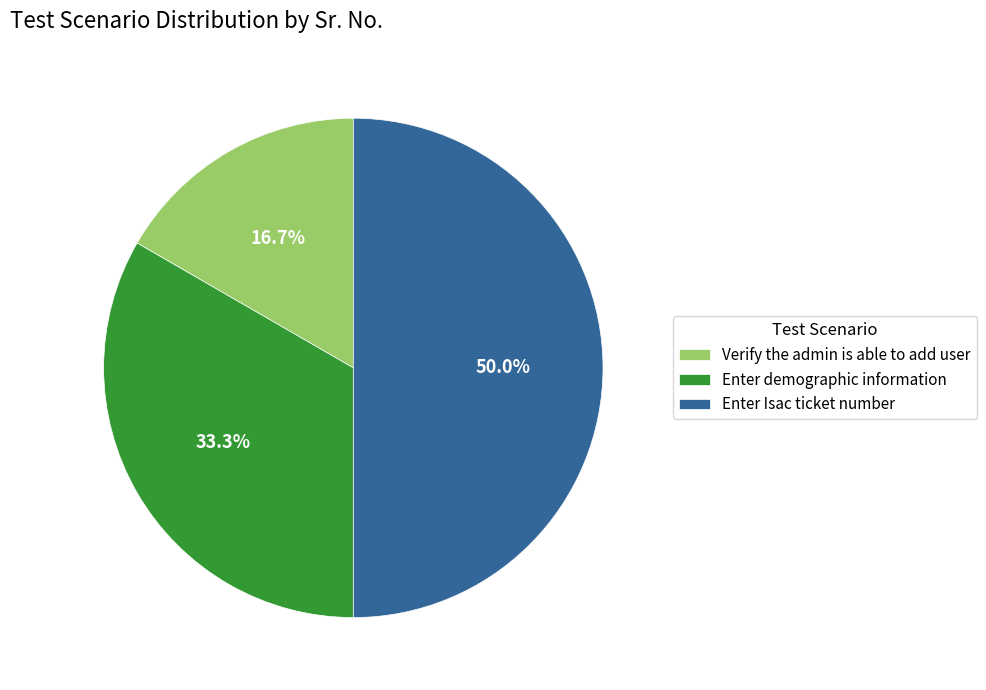

Which has a higher value, Enter demographic information or Enter Isac ticket number?

Enter Isac ticket number